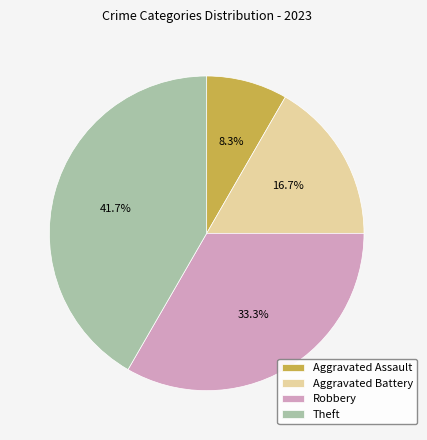

Is it true that Robbery is 21% of the pie?

False